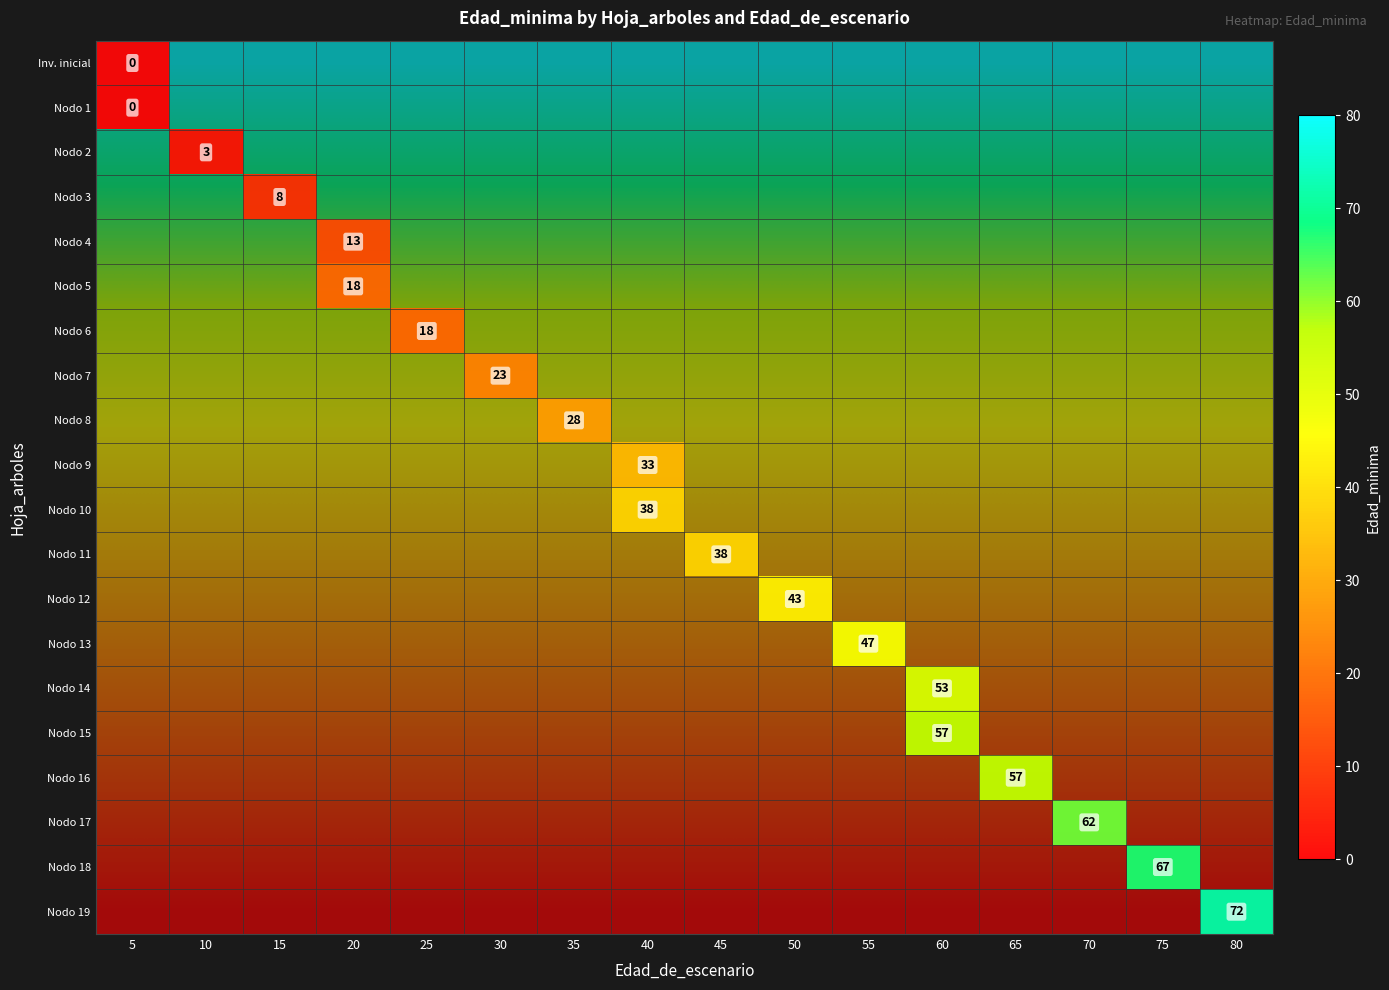

Which label corresponds to the smallest value in the chart?

5